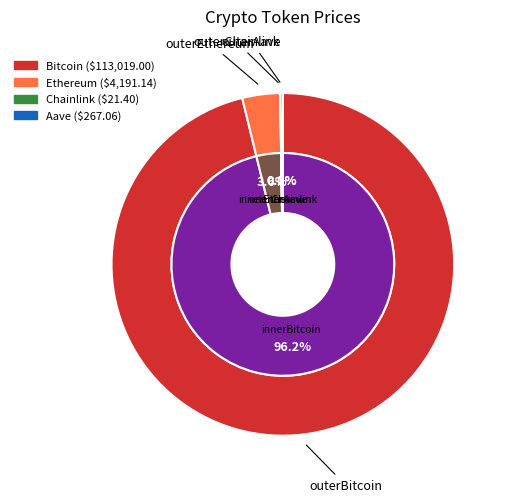

Count the number of slices in the pie.

4